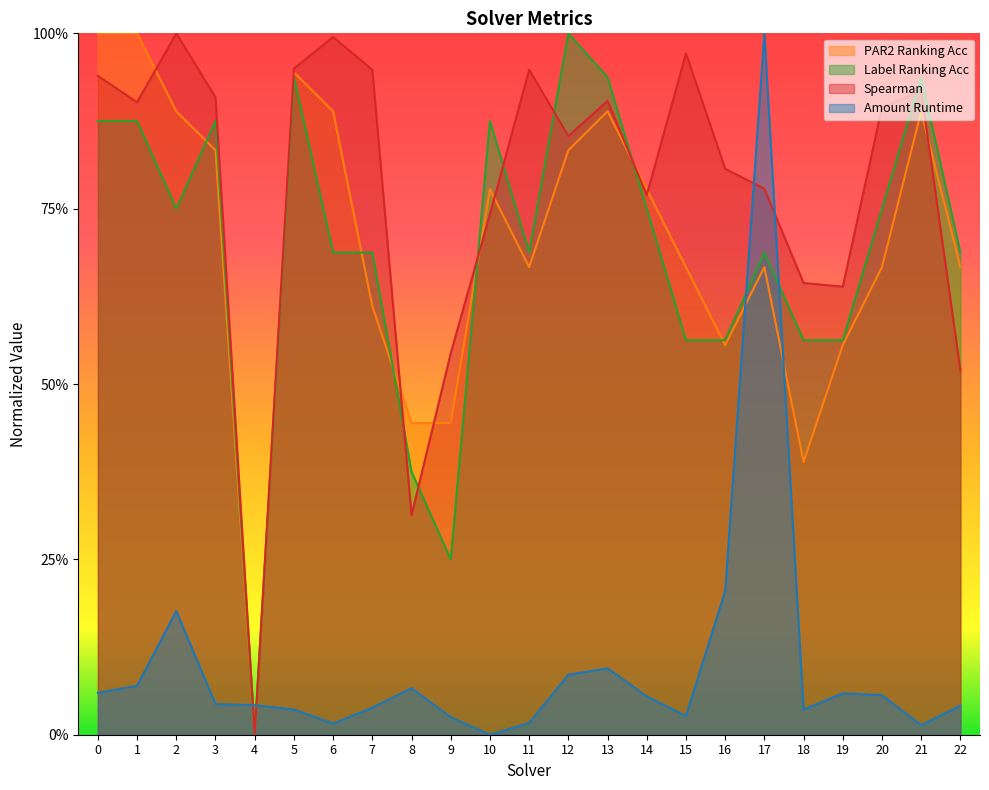

Between 0 and 21, which series saw the biggest shift?

PAR2 Ranking Acc